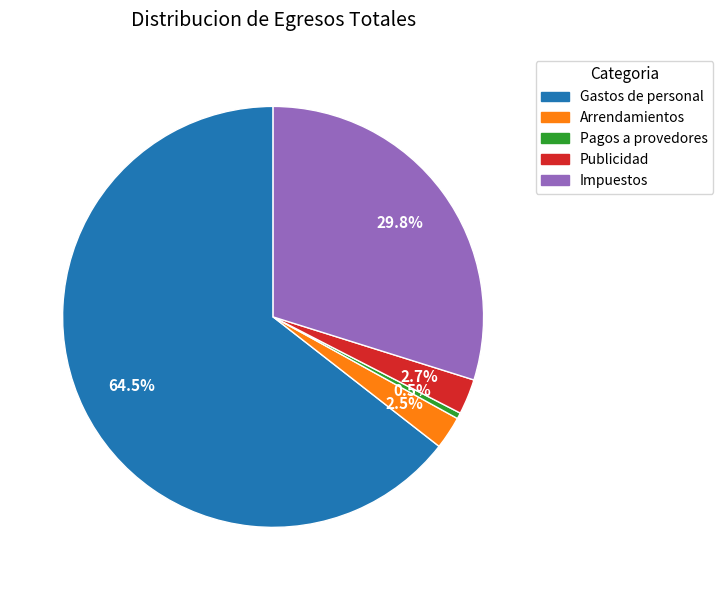

To the nearest percent, what portion does Impuestos represent?

30%